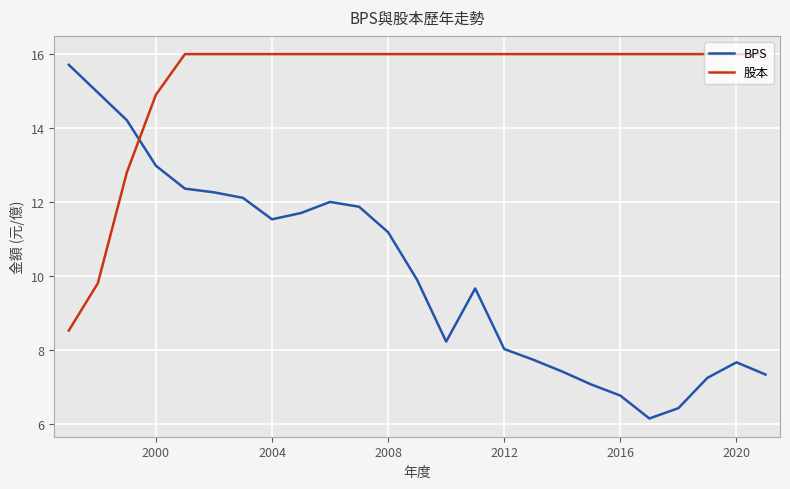

True or false: BPS and 股本 intersect in this chart.

True